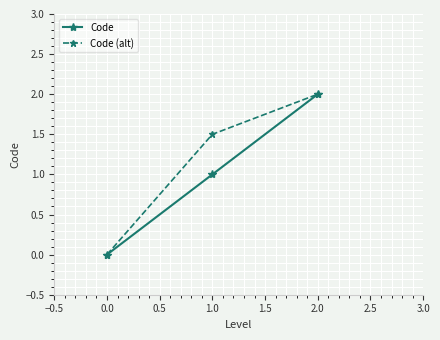

What is the label of the 3rd point from the left?

2.0